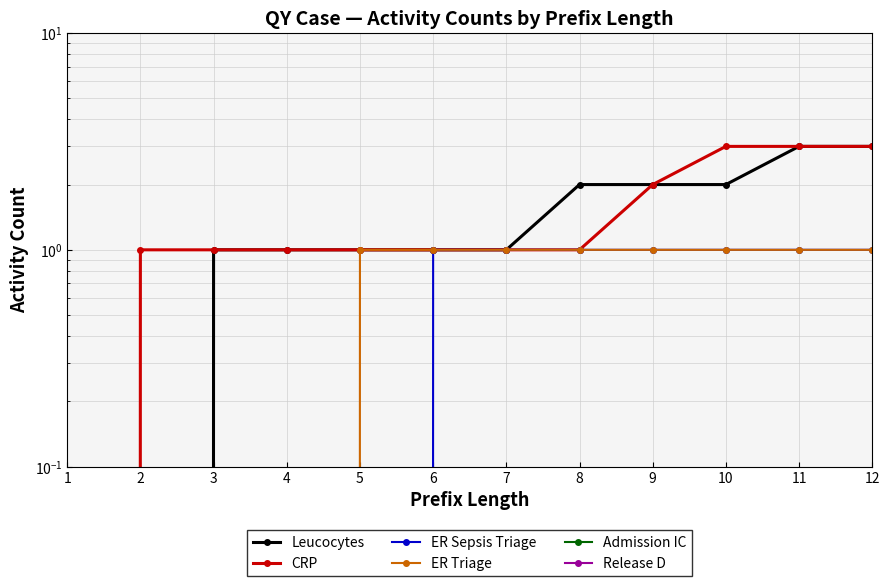

True or false: CRP has more than 2 points higher than both neighbors.

False